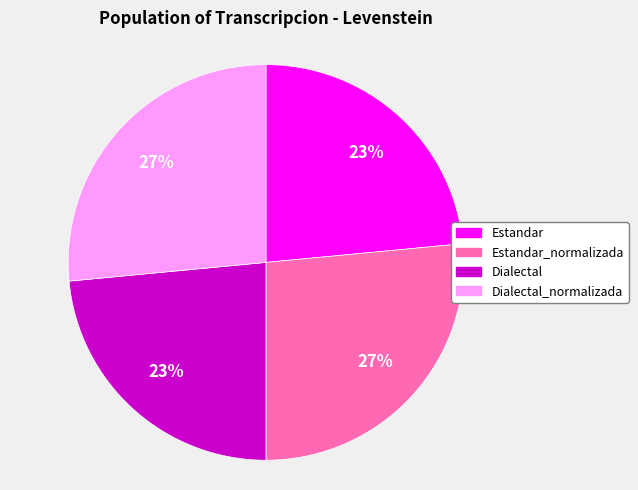

Is there a majority slice in this chart?

No